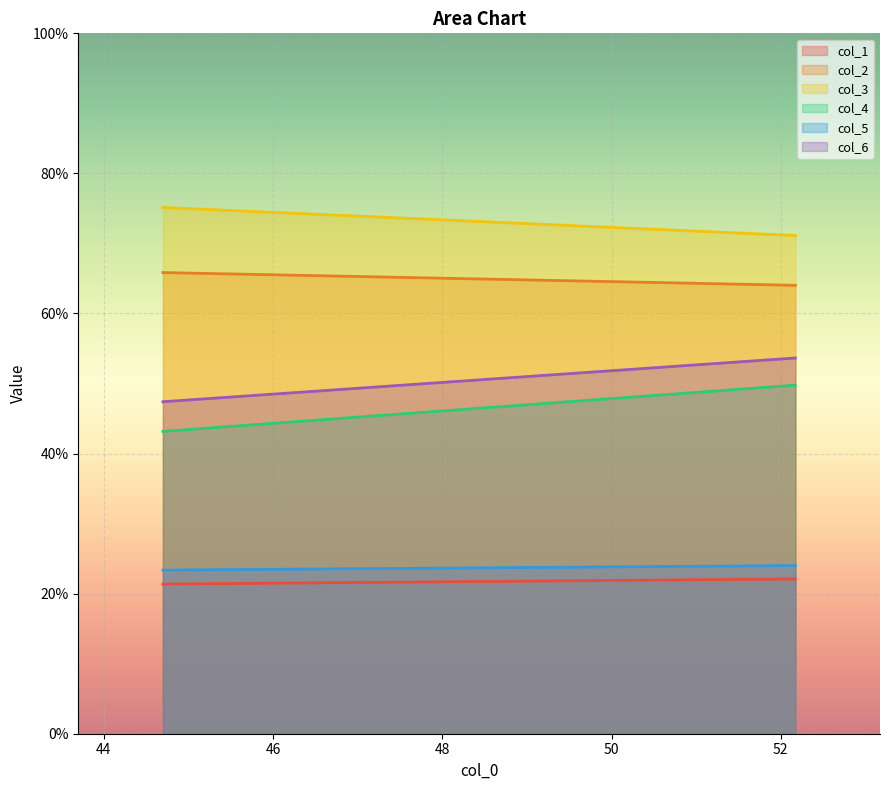

How many distinct data groups are displayed?

6